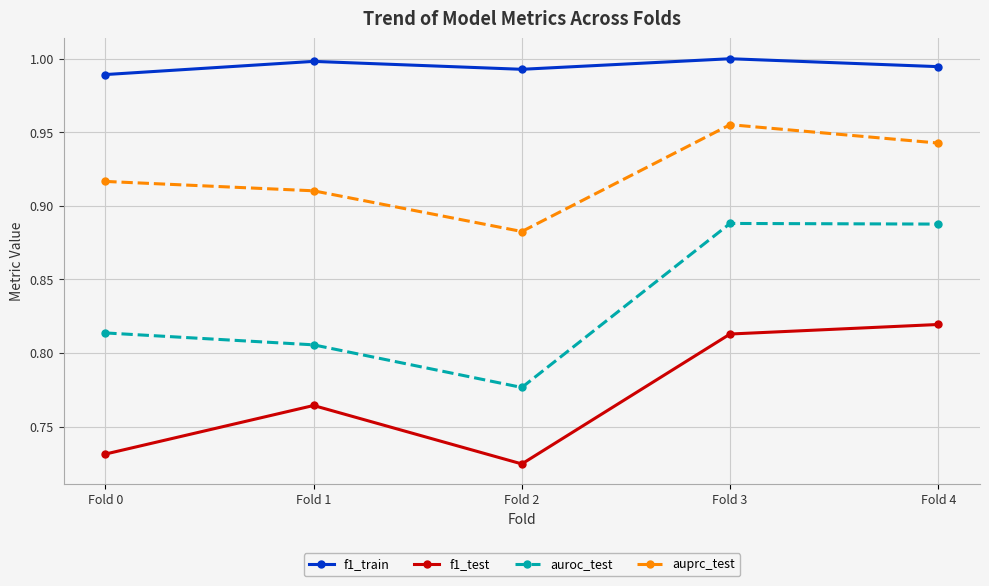

What is the sum of all auroc_test values?

4.2